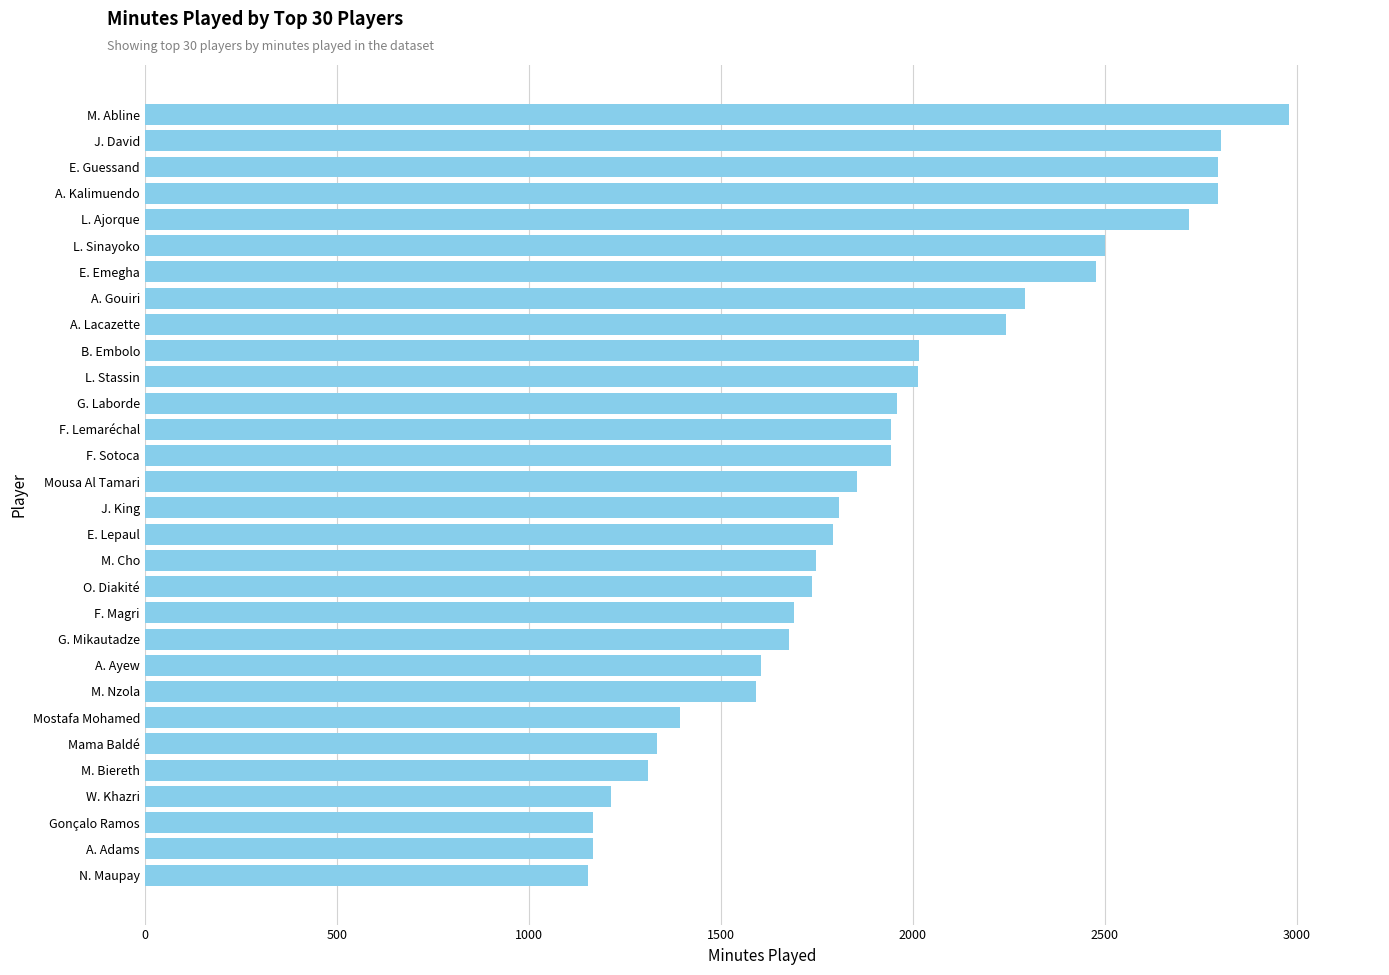

What is the sum of the values at E. Emegha and O. Diakité?

4216